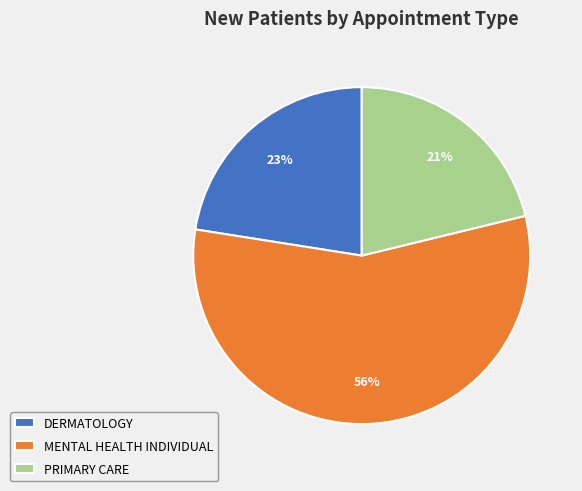

How many slices are in this pie chart?

3